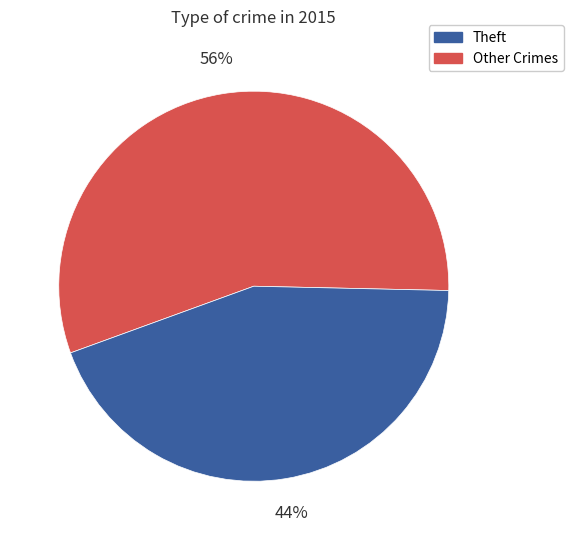

To the nearest percent, what is the difference between the largest and smallest slice percentages?

12%